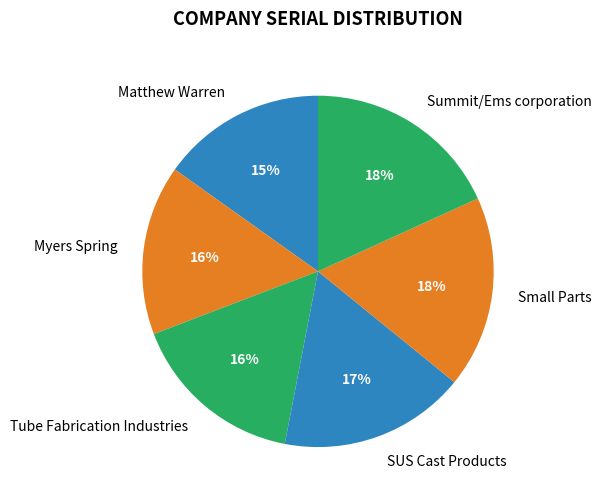

To the nearest percent, what is the difference between the largest and smallest slice percentages?

3%